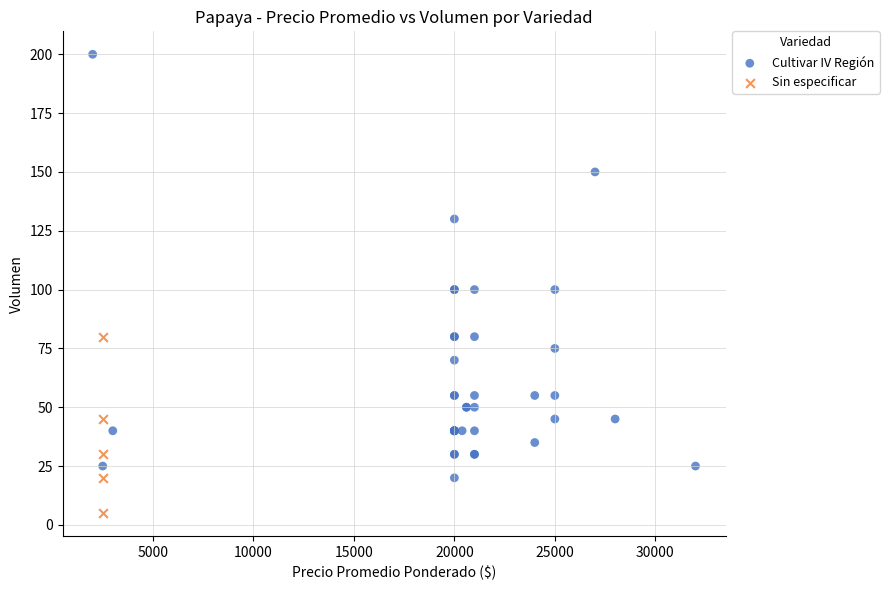

Which series has the largest Y range (max minus min)?

Cultivar IV Región